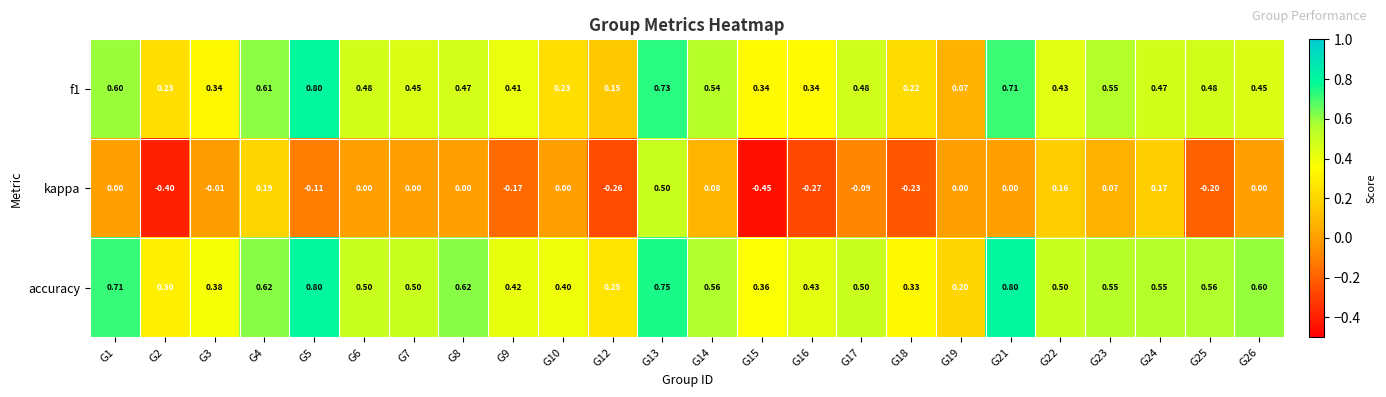

Which series has the widest spread of values?

kappa